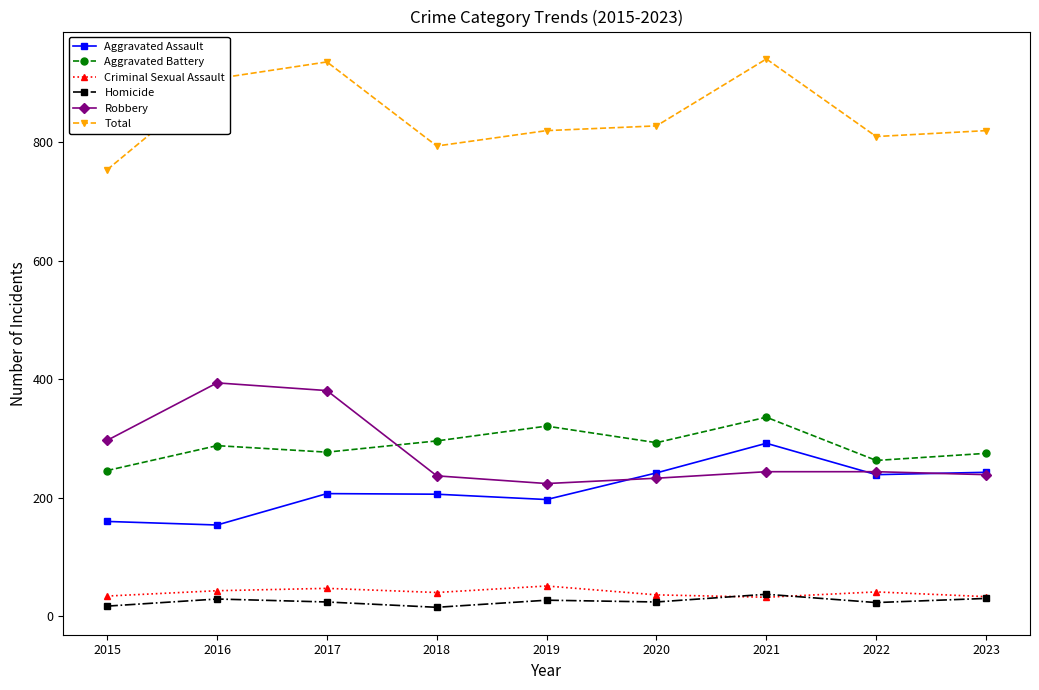

What is the lowest value of the Total series?

754